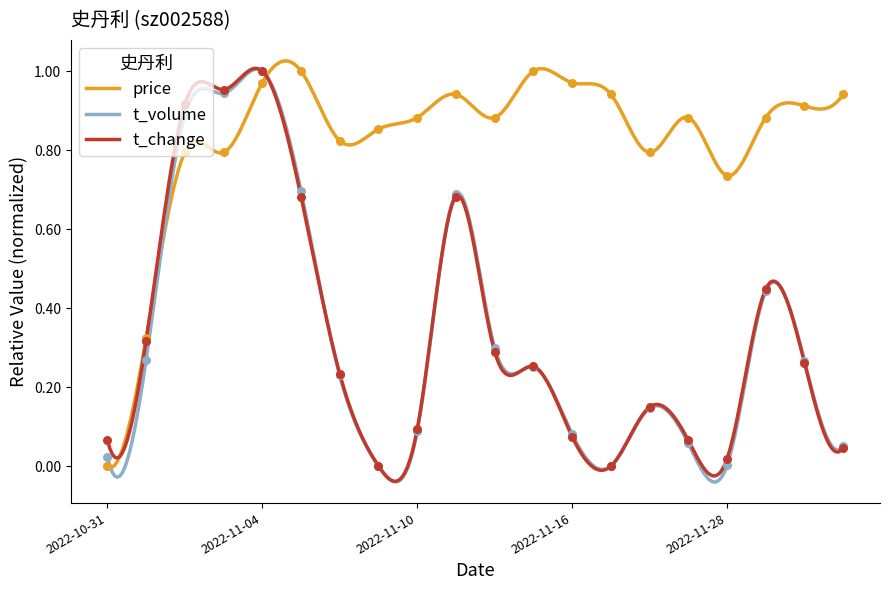

Which series has the largest total across all categories?

price